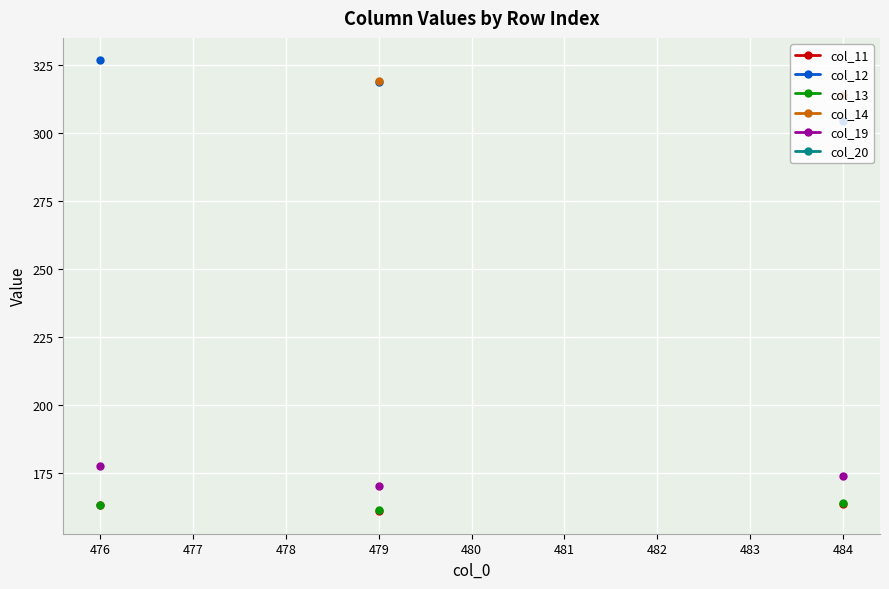

Which series has the widest spread of values?

col_12